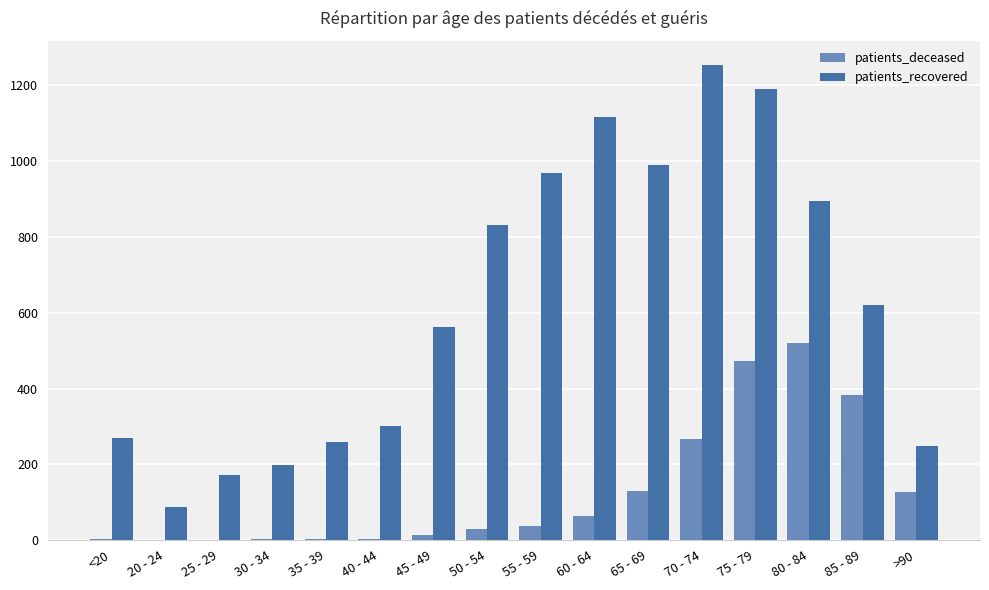

What value does the patients_recovered series have at 25 - 29, to the nearest 100?

200